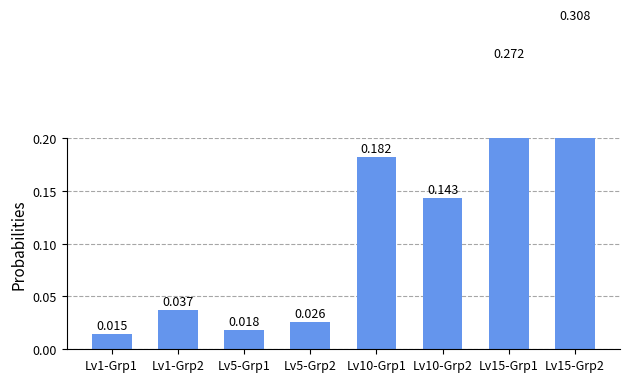

Reading right to left, transcribe all the data shown in this chart.

0.3	0.3	0.1	0.2	0.0	0.0	0.0	0.0